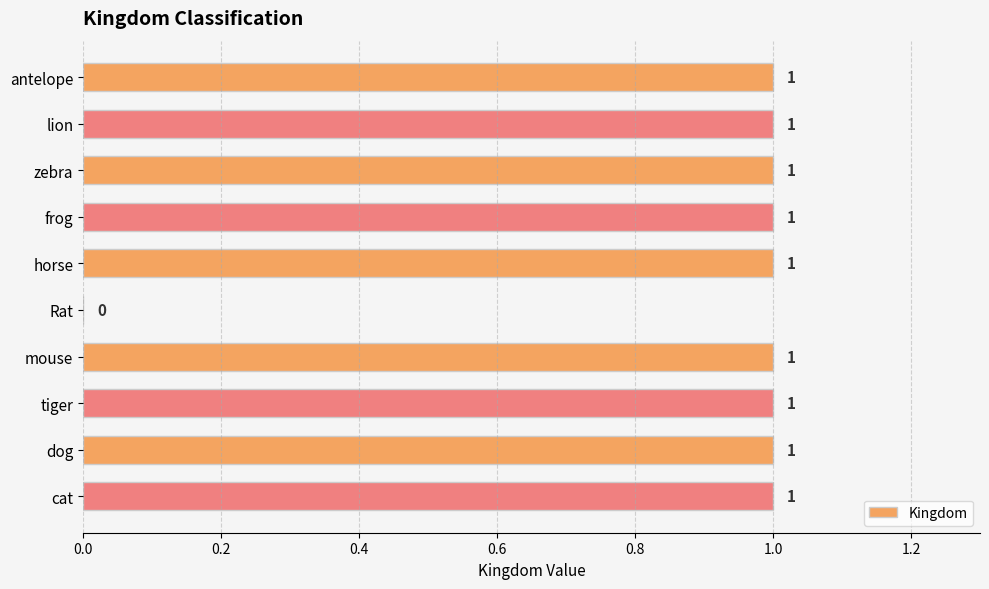

At which label is the value closest to 0?

Rat